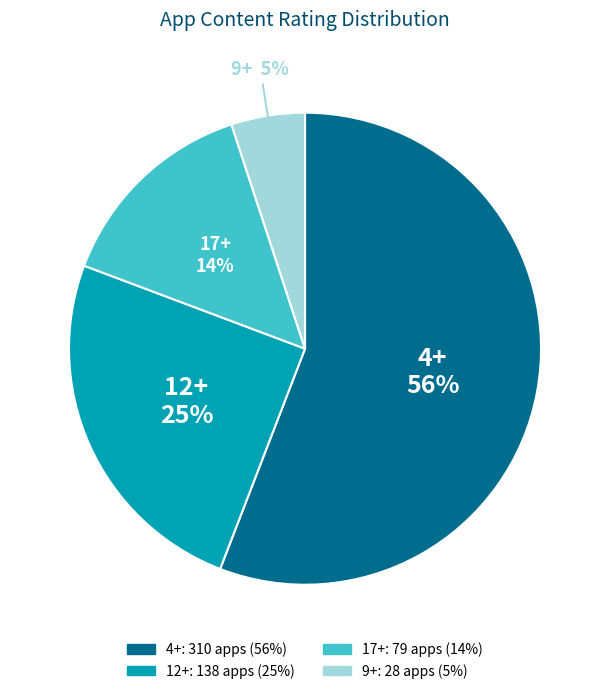

To the nearest percent, what is the average slice percentage?

25%